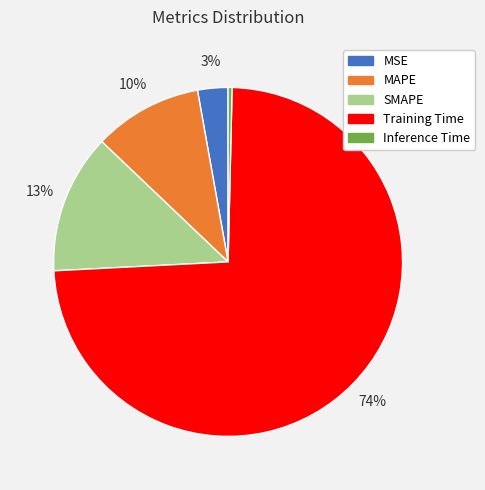

What is the smallest slice in the pie chart?

Inference Time